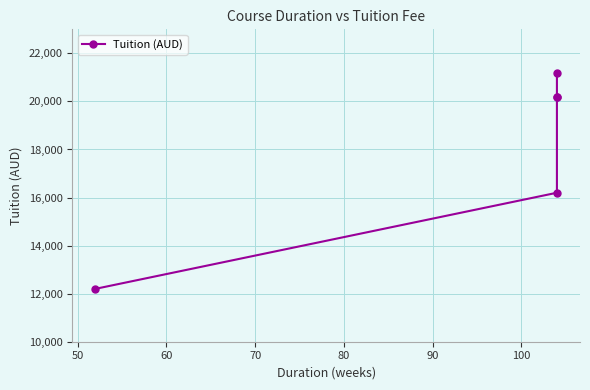

Does the chart have visible grid lines?

Yes